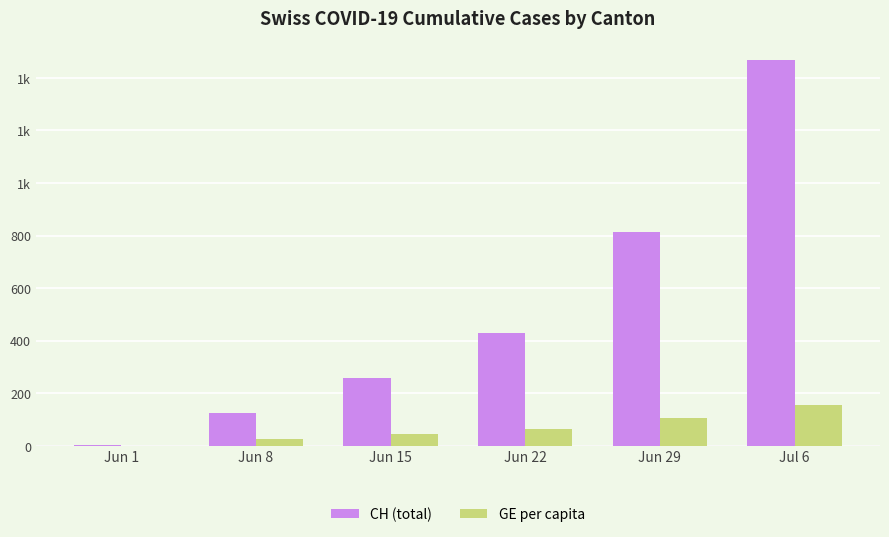

Rank the series at Jul 6 from highest to lowest value.

CH (total), GE per capita